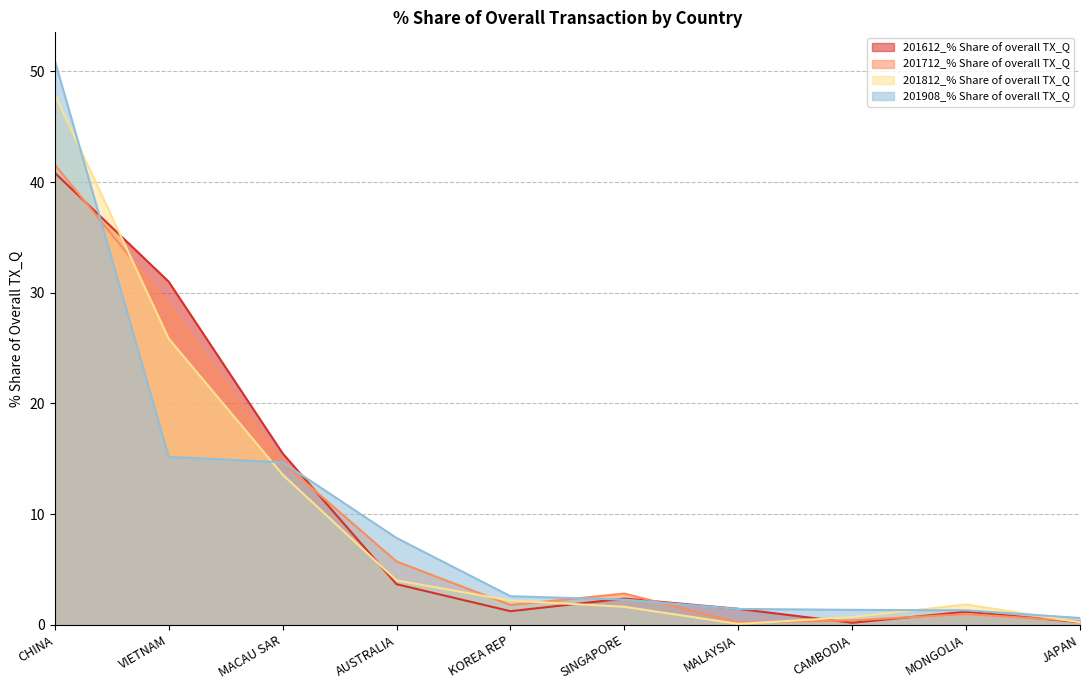

True or false: 201908_% Share of overall TX_Q has more than 0 points higher than both neighbors.

False